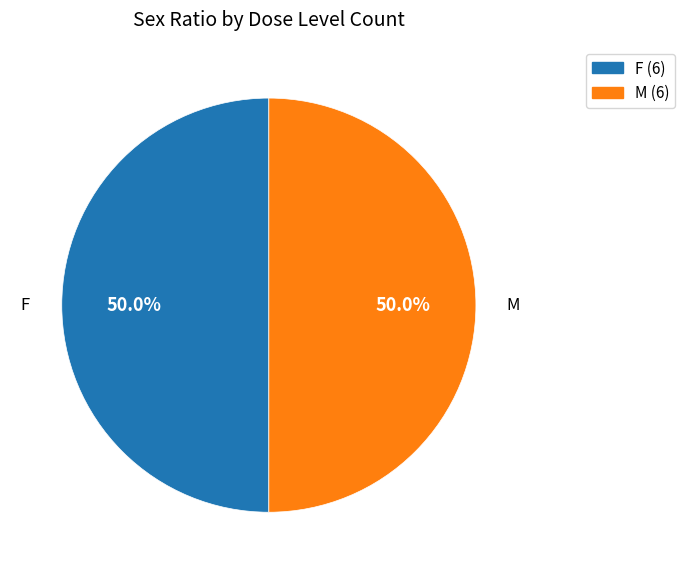

What is the ratio of the value at F to the value at M?

1.0